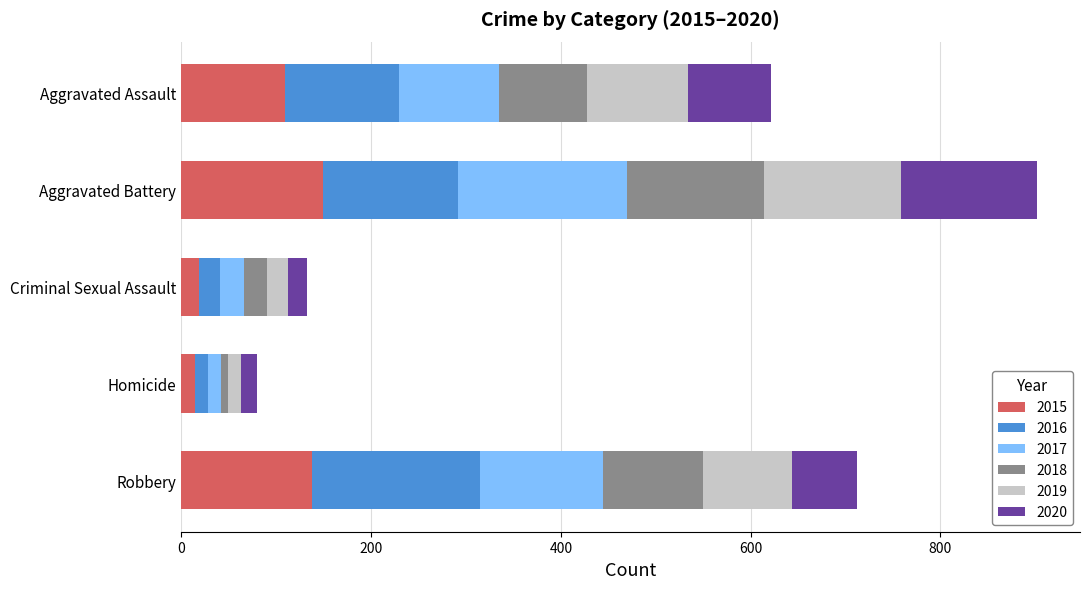

What is the total value across all series at Aggravated Assault?

622